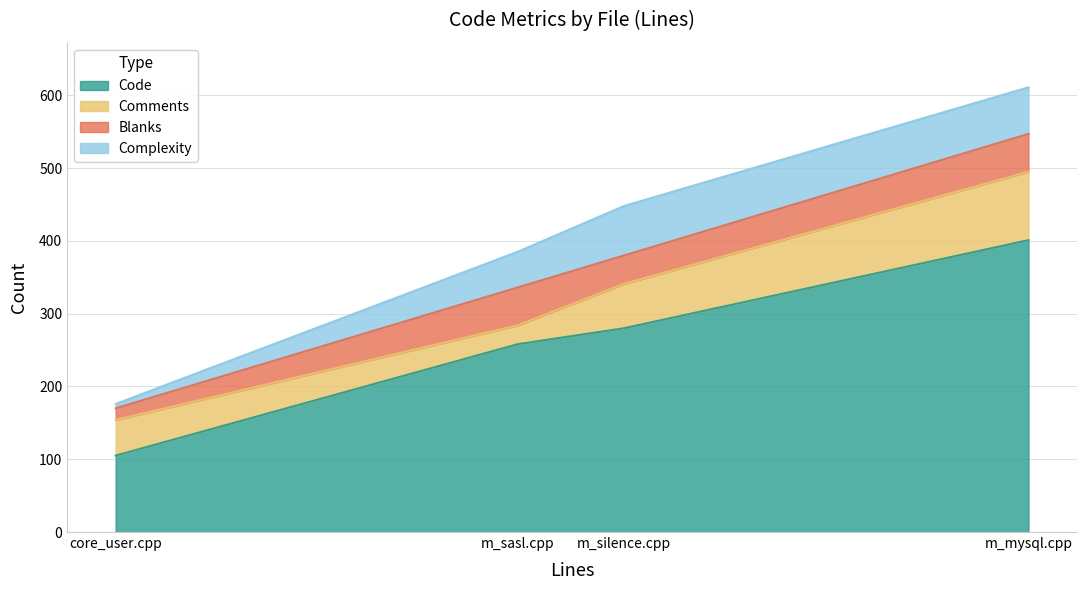

Reading left to right, list all the values displayed in this chart.

Code: m_silence.cpp=280	m_sasl.cpp=258	m_mysql.cpp=401	core_user.cpp=105
Comments: m_silence.cpp=61	m_sasl.cpp=26	m_mysql.cpp=94	core_user.cpp=49
Blanks: m_silence.cpp=39	m_sasl.cpp=52	m_mysql.cpp=52	core_user.cpp=16
Complexity: m_silence.cpp=68	m_sasl.cpp=49	m_mysql.cpp=64	core_user.cpp=6